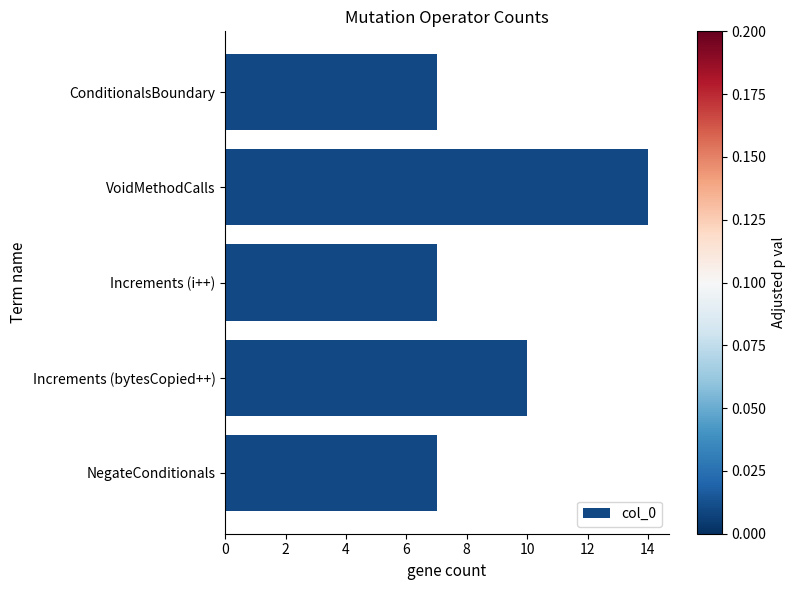

What is the label of the 1st bar from the bottom?

NegateConditionals